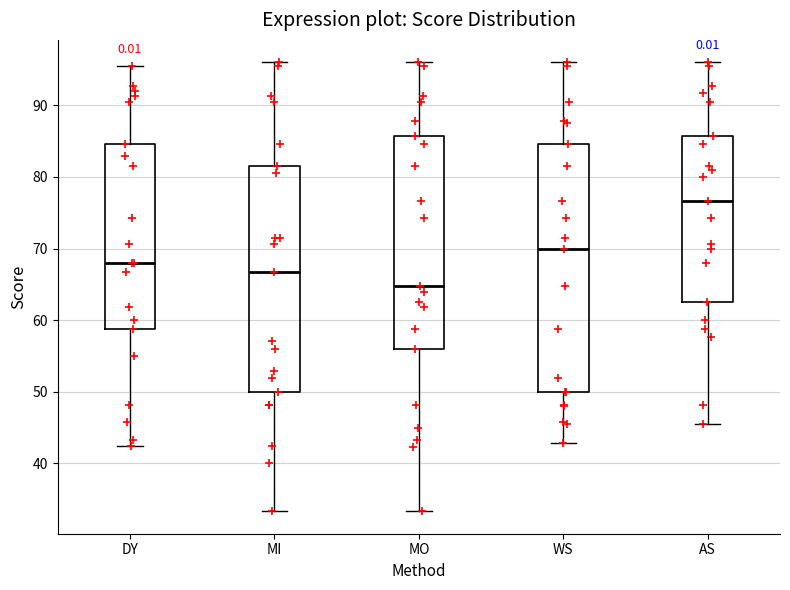

Where is the lower edge of the box for WS on the y-axis? The values are not printed on the chart, so give them approximately, as read against the axis.

50